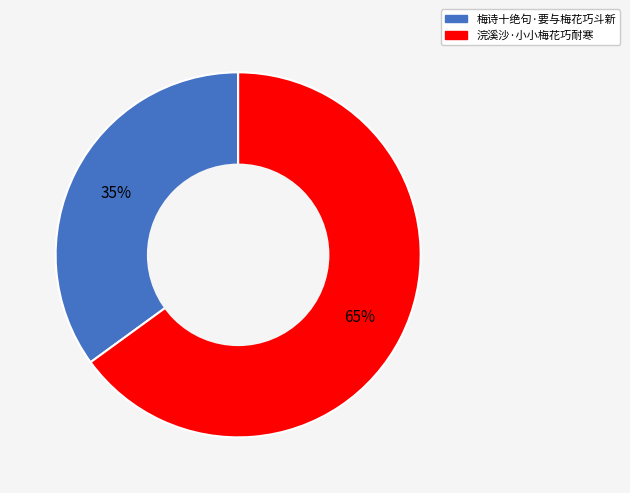

Approximately how many times larger is the value at 浣溪沙·小小梅花巧耐寒 compared to 梅诗十绝句·要与梅花巧斗新?

1.9